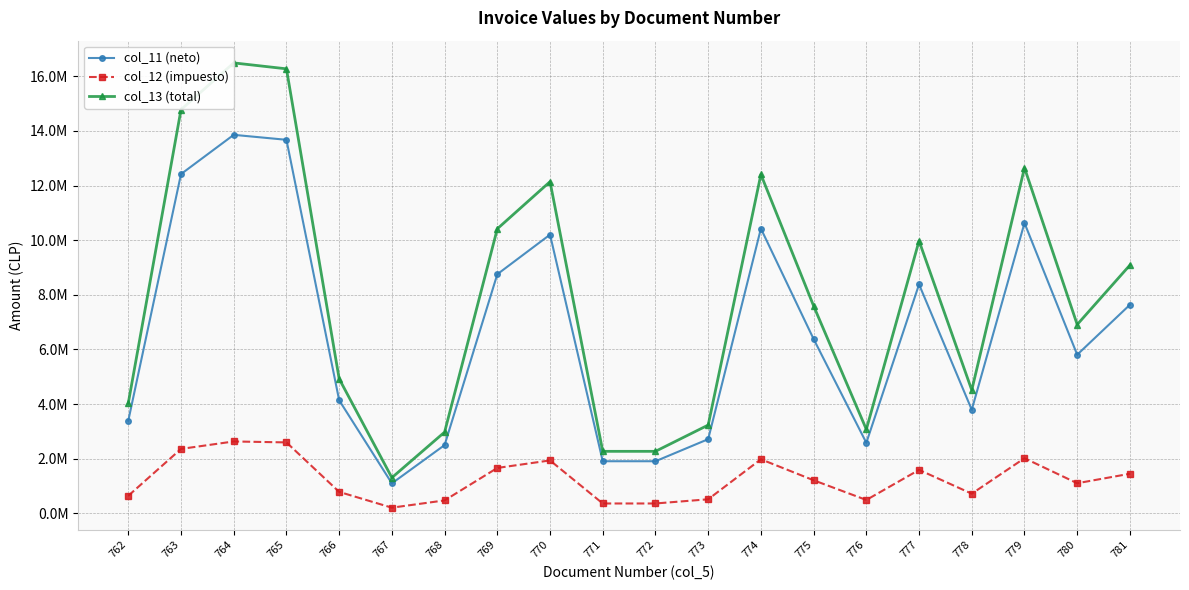

What is the sum of the col_12 (impuesto) values at 766 and 772?

1149141